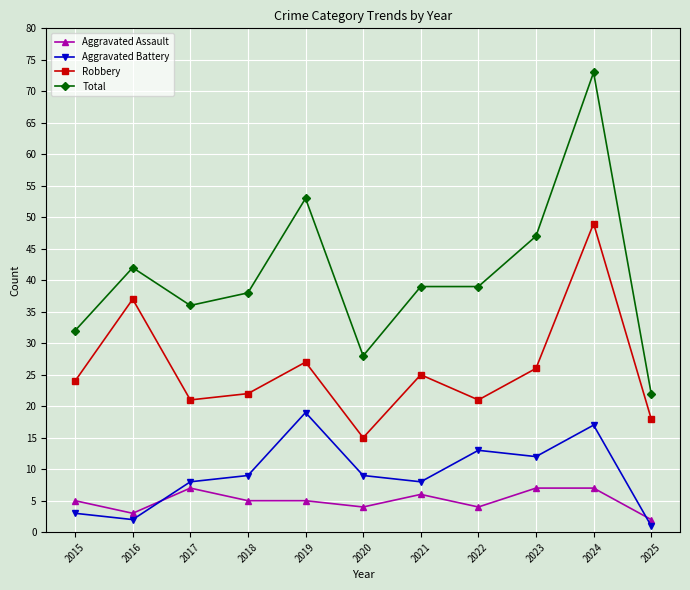

How many categories are shown in the chart?

11